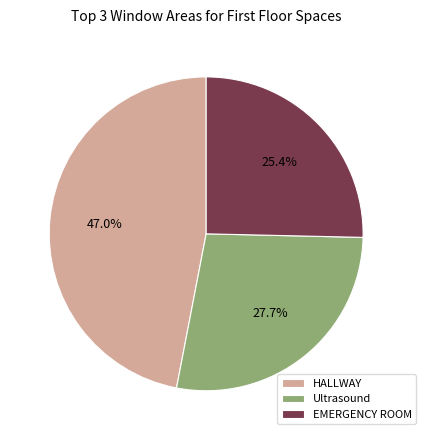

Is it true that Ultrasound is 41% of the pie?

False